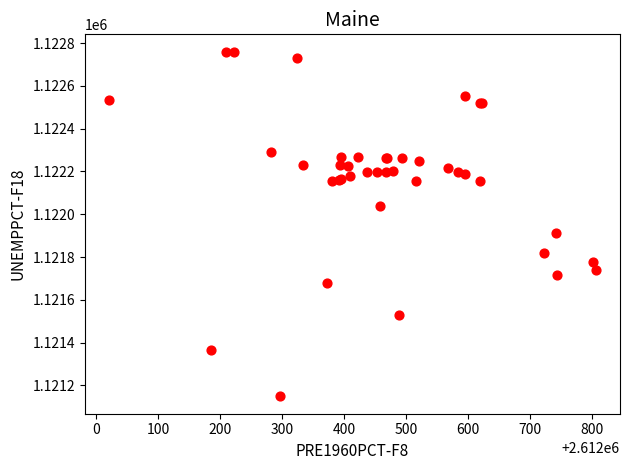

What Y value in the scatter plot is closest to 1121954?

1121911.9